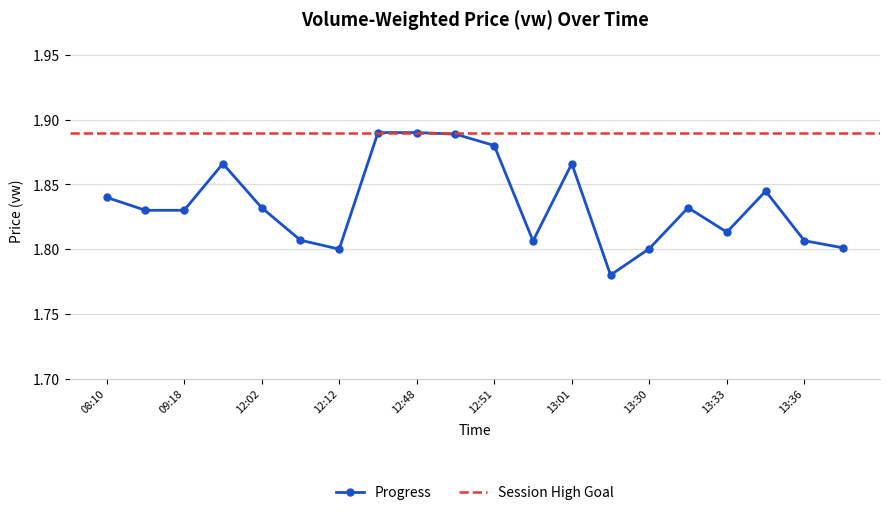

What is the sum of the values at 2023-10-02 13:30 and 2023-10-02 12:50?

3.7